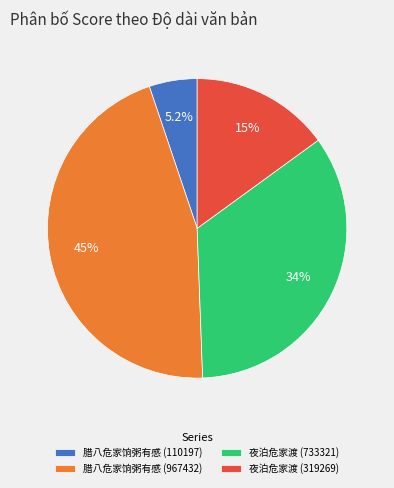

To the nearest percent, what is the average slice percentage?

25%